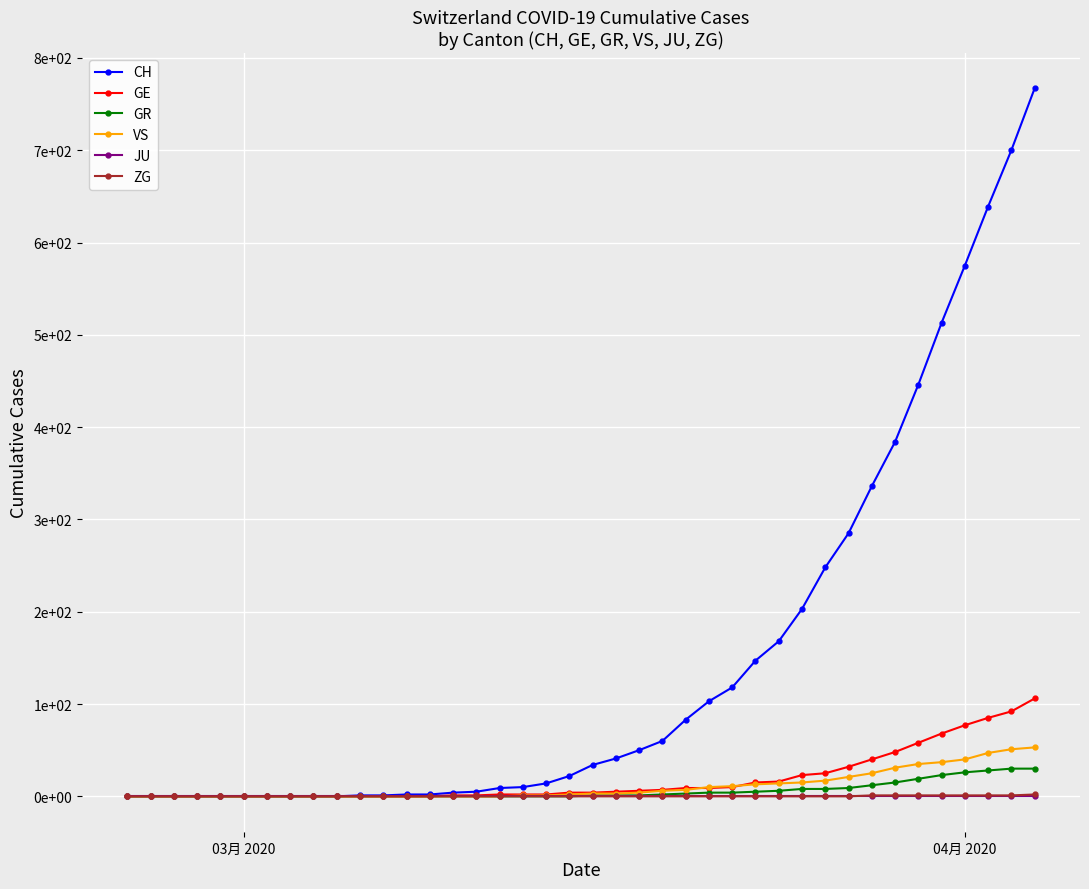

Reading left to right, extract all data points from this chart.

CH: 0	0	0	0	0	0	0	0	0	0	1	1	2	2	4	5	9	10	14	22	34	41	50	60	83	103	118	147	168	203	248	285	336	384	446	513	575	639	700	767
GE: 0	0	0	0	0	0	0	0	0	0	0	0	0	0	1	1	2	2	2	4	4	5	6	7	9	9	10	15	16	23	25	32	40	48	58	68	77	85	92	106
GR: 0	0	0	0	0	0	0	0	0	0	0	0	0	0	0	0	0	0	0	0	1	1	1	2	3	4	4	5	6	8	8	9	12	15	19	23	26	28	30	30
VS: 0	0	0	0	0	0	0	0	0	0	0	0	0	0	0	0	0	1	1	2	3	3	4	6	7	10	11	13	14	15	17	21	25	31	35	37	40	47	51	53
JU: 0	0	0	0	0	0	0	0	0	0	0	0	0	0	0	0	0	0	0	0	0	0	0	0	0	0	0	0	0	0	0	0	0	0	0	0	0	0	0	0
ZG: 0	0	0	0	0	0	0	0	0	0	0	0	0	0	0	0	0	0	0	0	0	0	0	0	0	0	0	0	0	0	0	0	1	1	1	1	1	1	1	2